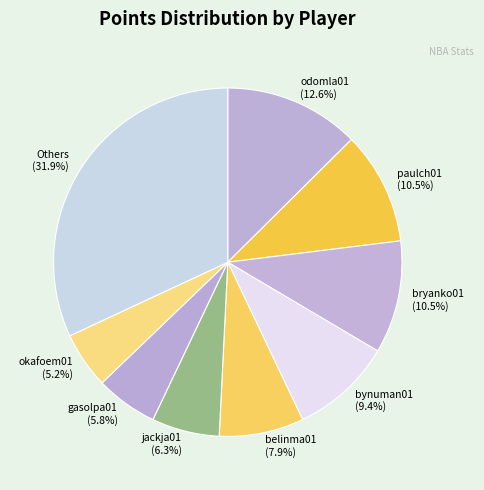

Which category has the biggest portion of the pie?

Others